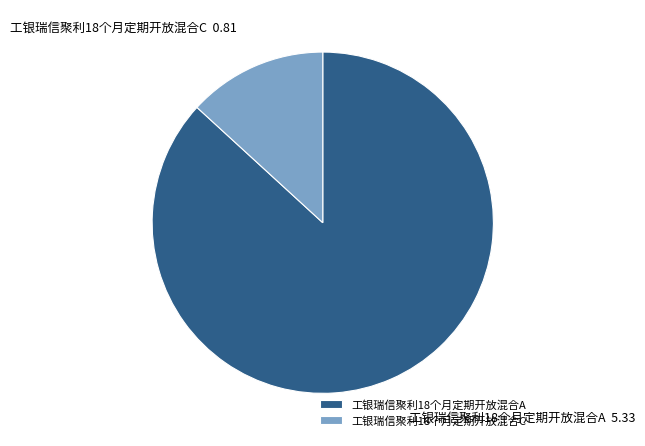

Do 工银瑞信聚利18个月定期开放混合C and 工银瑞信聚利18个月定期开放混合A together represent more than half of the pie?

Yes